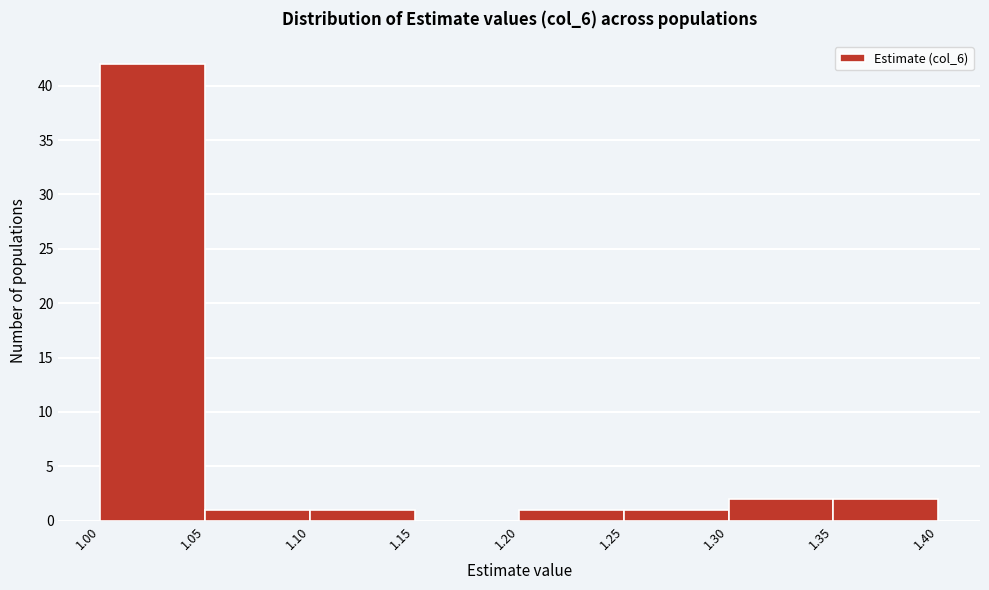

Over which range of the x-axis is the bar tallest?

1.00 to 1.05